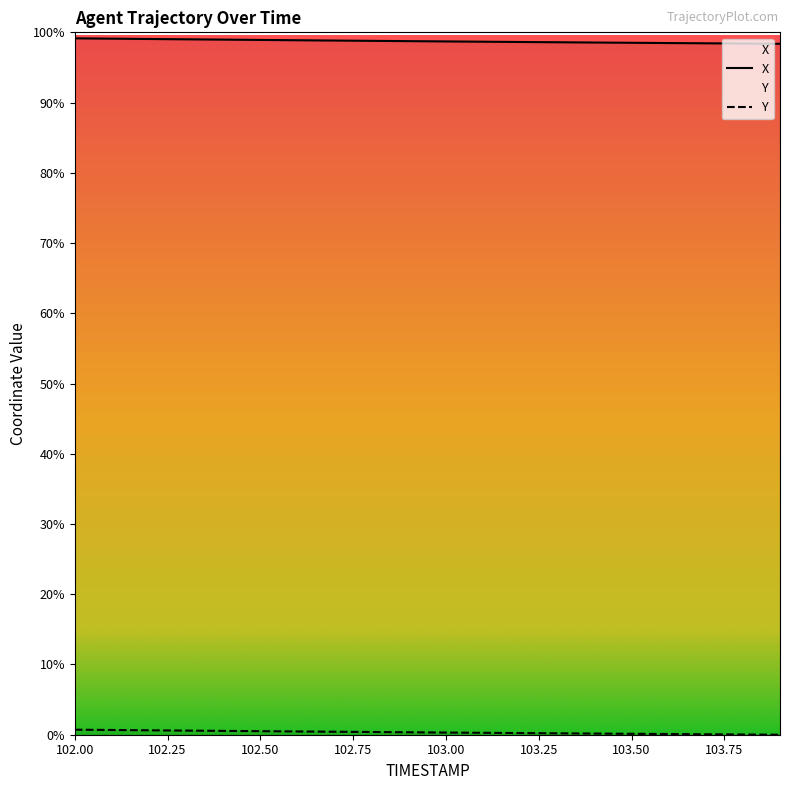

At which label does X reach its peak?

102.0